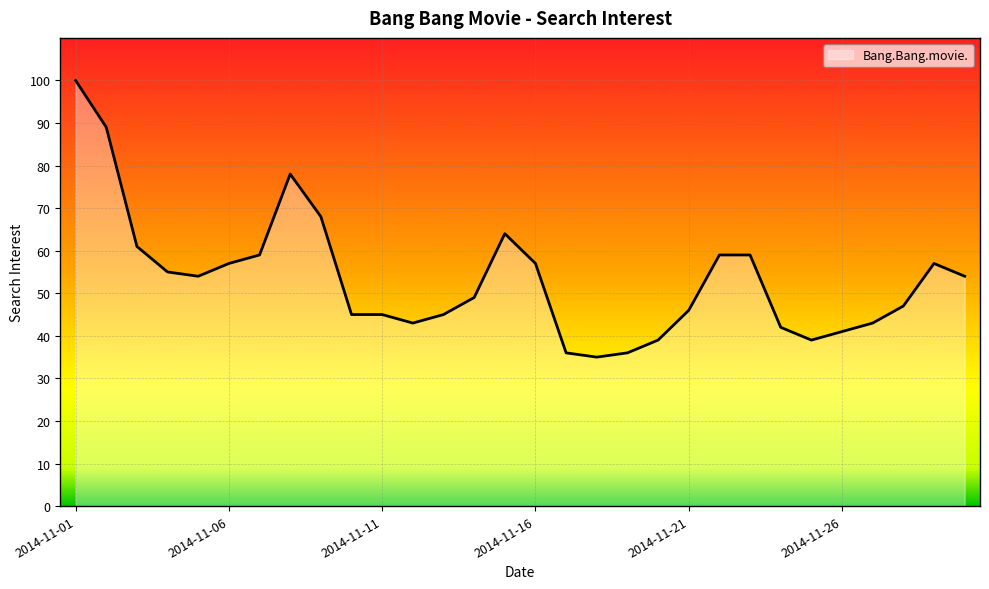

Reading right to left, what are all the values shown in this chart?

54	57	47	43	41	39	42	59	59	46	39	36	35	36	57	64	49	45	43	45	45	68	78	59	57	54	55	61	89	100